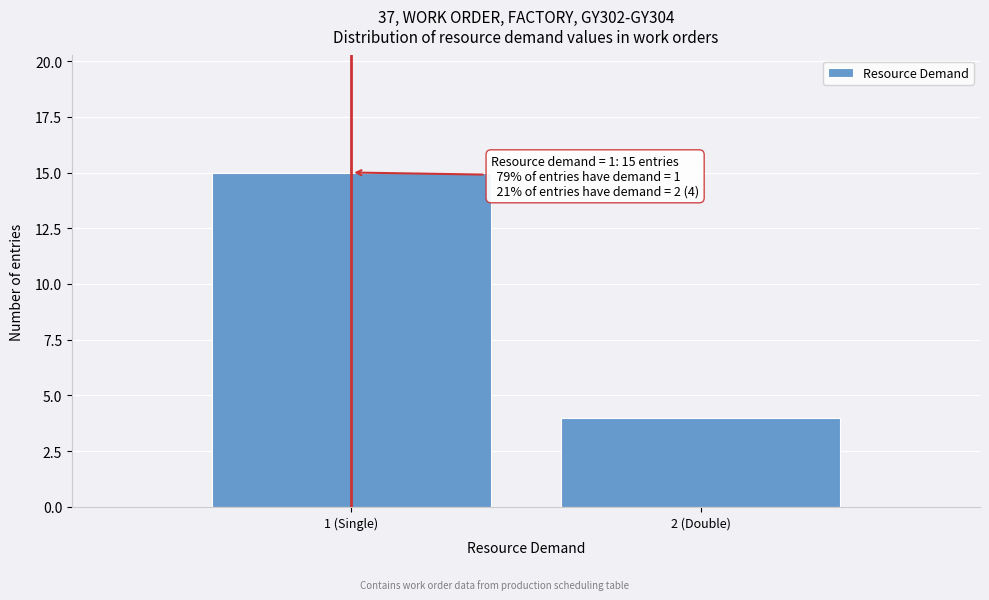

Reading right to left, transcribe all the data shown in this chart.

2 (Double)=4	1 (Single)=15